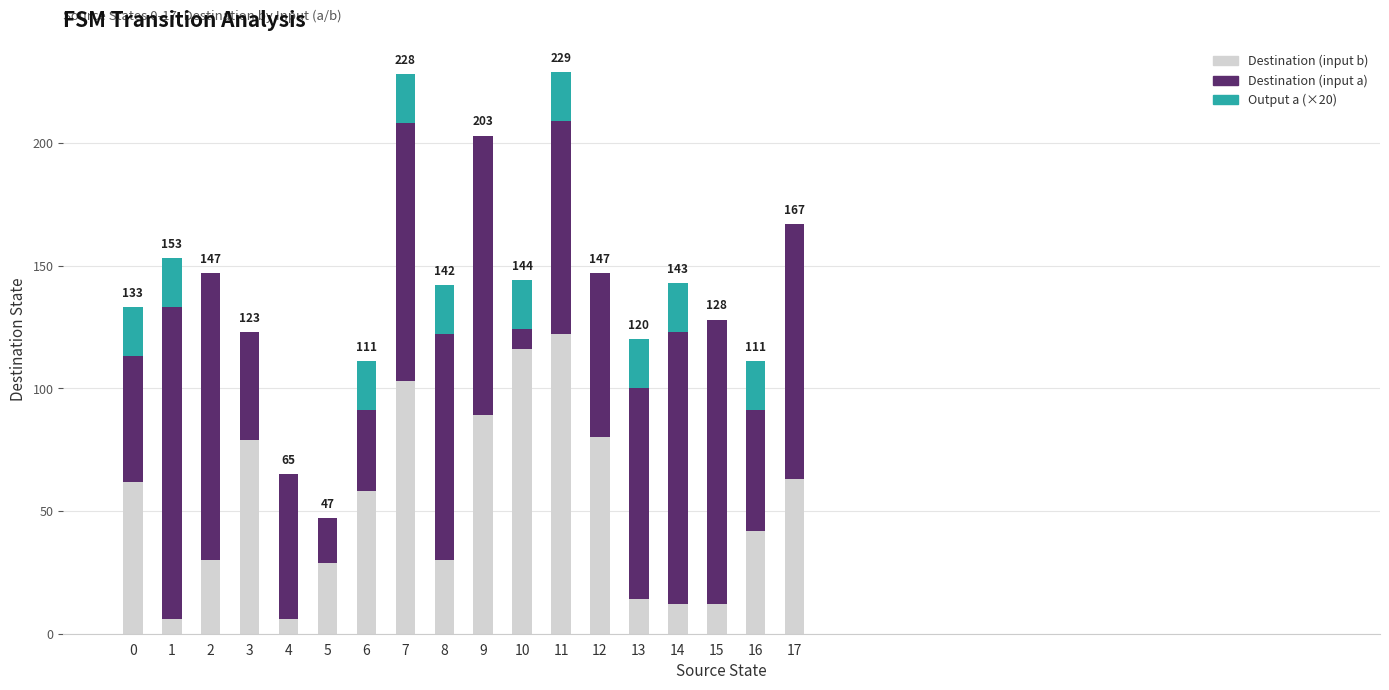

Does the chart contain stacked bars?

Yes